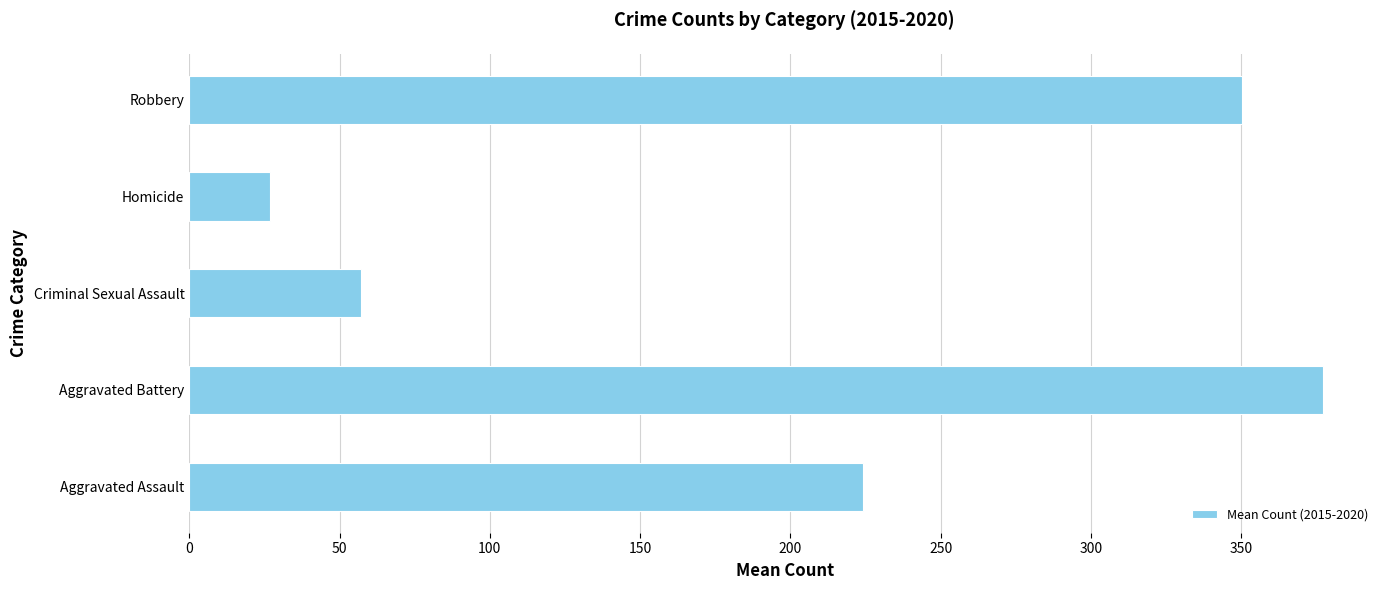

Rank the categories by value from lowest to highest.

Homicide, Criminal Sexual Assault, Aggravated Assault, Robbery, Aggravated Battery